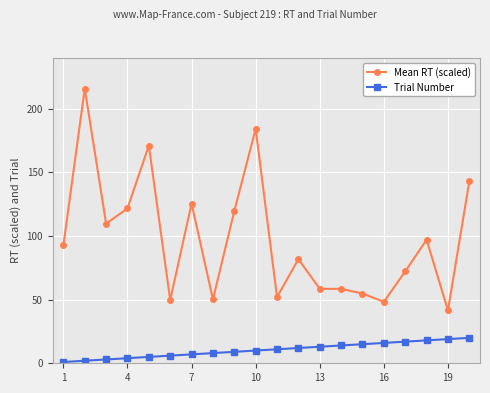

What is the minimum value for Mean RT (scaled)?

41.6